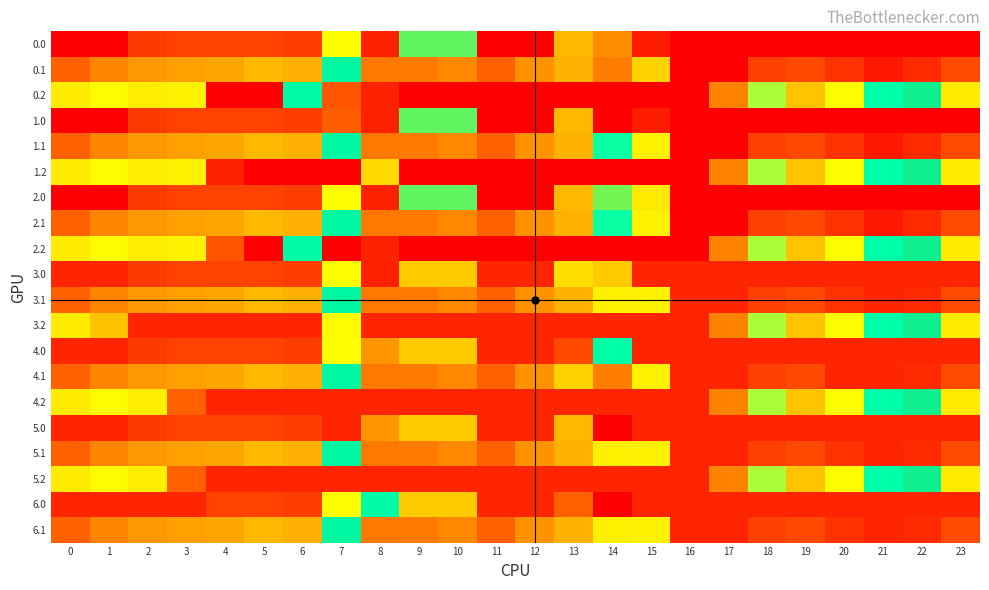

Reading right to left, transcribe all the data shown in this chart.

0.0: 23=449.0	22=449.0	21=449.0	20=449.0	19=449.0	18=449.0	17=449.0	16=449.0	15=428.8	14=116.0	13=326.2	12=449.0	11=449.0	10=256.0	9=256.0	8=35.0	7=270.7	6=408.0	5=403.8	4=404.9	3=404.4	2=410.3	1=449.0	0=449.0
0.1: 23=399.4	22=419.9	21=432.4	20=414.5	19=400.2	18=405.4	17=449.0	16=449.0	15=308.5	14=105.5	13=141.2	12=350.8	11=384.7	10=114.0	9=104.8	8=102.3	7=234.9	6=332.2	5=325.7	4=339.6	3=342.7	2=347.9	1=361.1	0=384.6
0.2: 23=287.5	22=247.4	21=226.4	20=199.2	19=151.0	18=210.0	17=362.4	16=449.0	15=449.0	14=449.0	13=449.0	12=449.0	11=449.0	10=449.0	9=449.0	8=425.5	7=392.1	6=228.8	5=449.0	4=449.0	3=281.0	2=285.5	1=272.7	0=287.1
1.0: 23=449.0	22=449.0	21=449.0	20=449.0	19=449.0	18=449.0	17=449.0	16=449.0	15=428.8	14=0.3	13=326.2	12=449.0	11=449.0	10=256.0	9=256.0	8=35.0	7=386.4	6=408.0	5=403.8	4=404.9	3=404.4	2=410.3	1=449.0	0=449.0
1.1: 23=399.4	22=419.9	21=432.4	20=414.5	19=400.2	18=405.4	17=449.0	16=449.0	15=190.4	14=223.7	13=141.2	12=350.8	11=384.7	10=114.0	9=104.8	8=102.3	7=234.9	6=332.2	5=325.7	4=339.6	3=342.7	2=347.9	1=361.1	0=384.6
1.2: 23=287.5	22=247.4	21=226.4	20=199.2	19=151.0	18=210.0	17=362.4	16=449.0	15=449.0	14=449.0	13=449.0	12=449.0	11=449.0	10=449.0	9=449.0	8=169.5	7=449.0	6=449.0	5=449.0	4=427.9	3=281.0	2=285.5	1=272.7	0=287.1
2.0: 23=449.0	22=449.0	21=449.0	20=449.0	19=449.0	18=449.0	17=449.0	16=449.0	15=288.5	14=256.3	13=326.2	12=449.0	11=449.0	10=256.0	9=256.0	8=35.0	7=270.7	6=408.0	5=403.8	4=404.9	3=404.4	2=410.3	1=449.0	0=449.0
2.1: 23=399.4	22=419.9	21=432.4	20=414.5	19=400.2	18=405.4	17=449.0	16=449.0	15=190.4	14=223.7	13=141.2	12=350.8	11=384.7	10=114.0	9=104.8	8=102.3	7=234.9	6=332.2	5=325.7	4=339.6	3=342.7	2=347.9	1=361.1	0=384.6
2.2: 23=287.5	22=247.4	21=226.4	20=199.2	19=151.0	18=210.0	17=362.4	16=449.0	15=449.0	14=449.0	13=449.0	12=449.0	11=449.0	10=449.0	9=449.0	8=425.5	7=449.0	6=228.8	5=449.0	4=392.1	3=281.0	2=285.5	1=272.7	0=287.1
3.0: 23=424.0	22=424.0	21=424.0	20=424.0	19=424.0	18=424.0	17=424.0	16=424.0	15=424.0	14=314.3	13=297.4	12=424.0	11=424.0	10=314.0	9=314.0	8=35.0	7=270.7	6=408.0	5=403.8	4=404.9	3=404.4	2=410.3	1=424.0	0=424.0
3.1: 23=399.4	22=419.9	21=424.0	20=414.5	19=400.2	18=405.4	17=424.0	16=424.0	15=190.4	14=283.2	13=141.2	12=350.8	11=384.7	10=114.0	9=104.8	8=102.3	7=234.9	6=332.2	5=325.7	4=339.6	3=342.7	2=347.9	1=361.1	0=384.6
3.2: 23=287.5	22=247.4	21=226.4	20=199.2	19=151.0	18=210.0	17=362.4	16=424.0	15=424.0	14=424.0	13=424.0	12=424.0	11=424.0	10=424.0	9=424.0	8=424.0	7=199.0	6=424.0	5=424.0	4=424.0	3=424.0	2=424.0	1=320.3	0=287.1
4.0: 23=424.0	22=424.0	21=424.0	20=424.0	19=424.0	18=424.0	17=424.0	16=424.0	15=424.0	14=227.5	13=70.2	12=424.0	11=424.0	10=314.0	9=314.0	8=349.0	7=270.7	6=408.0	5=403.8	4=404.9	3=404.4	2=410.3	1=424.0	0=424.0
4.1: 23=399.4	22=419.9	21=424.0	20=424.0	19=400.2	18=405.4	17=424.0	16=424.0	15=190.4	14=105.5	13=309.5	12=350.8	11=384.7	10=114.0	9=104.8	8=102.3	7=234.9	6=332.2	5=325.7	4=339.6	3=342.7	2=347.9	1=361.1	0=384.6
4.2: 23=287.5	22=247.4	21=226.4	20=199.2	19=151.0	18=210.0	17=362.4	16=424.0	15=424.0	14=424.0	13=424.0	12=424.0	11=424.0	10=423.5	9=424.0	8=424.0	7=424.0	6=424.0	5=424.0	4=424.0	3=385.5	2=285.5	1=272.7	0=287.1
5.0: 23=424.0	22=424.0	21=424.0	20=424.0	19=424.0	18=424.0	17=424.0	16=424.0	15=424.0	14=0.3	13=144.1	12=424.0	11=424.0	10=314.0	9=314.0	8=349.0	7=424.0	6=408.0	5=403.8	4=404.9	3=404.4	2=410.3	1=424.0	0=424.0
5.1: 23=399.4	22=419.9	21=424.0	20=414.5	19=400.2	18=405.4	17=424.0	16=424.0	15=190.4	14=283.2	13=141.2	12=350.8	11=384.7	10=114.0	9=104.8	8=102.3	7=234.9	6=332.2	5=325.7	4=339.6	3=342.7	2=347.9	1=361.1	0=384.6
5.2: 23=287.5	22=247.4	21=226.4	20=199.2	19=151.0	18=210.0	17=362.4	16=424.0	15=424.0	14=424.0	13=424.0	12=424.0	11=424.0	10=424.0	9=424.0	8=424.0	7=424.0	6=424.0	5=424.0	4=424.0	3=385.0	2=285.5	1=272.7	0=287.1
6.0: 23=424.0	22=424.0	21=424.0	20=424.0	19=424.0	18=424.0	17=424.0	16=424.0	15=424.0	14=0.3	13=384.2	12=424.0	11=424.0	10=314.0	9=314.0	8=228.9	7=270.7	6=408.0	5=403.8	4=404.9	3=424.0	2=424.0	1=424.0	0=424.0
6.1: 23=399.4	22=419.9	21=424.0	20=414.5	19=400.2	18=405.4	17=424.0	16=424.0	15=190.4	14=283.2	13=141.2	12=350.8	11=384.7	10=114.0	9=104.8	8=102.3	7=234.9	6=332.2	5=325.7	4=339.6	3=342.7	2=347.9	1=361.1	0=384.6